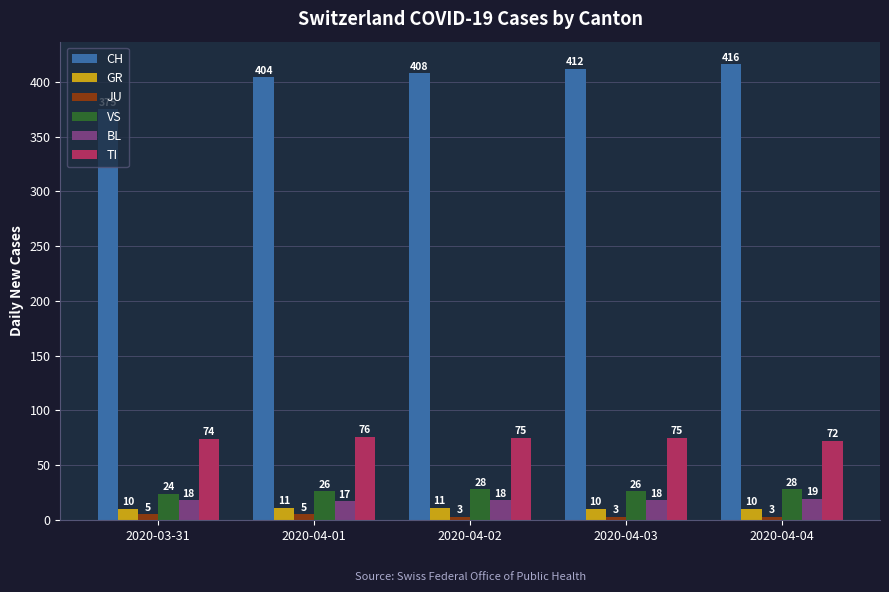

How many distinct data groups are displayed?

6